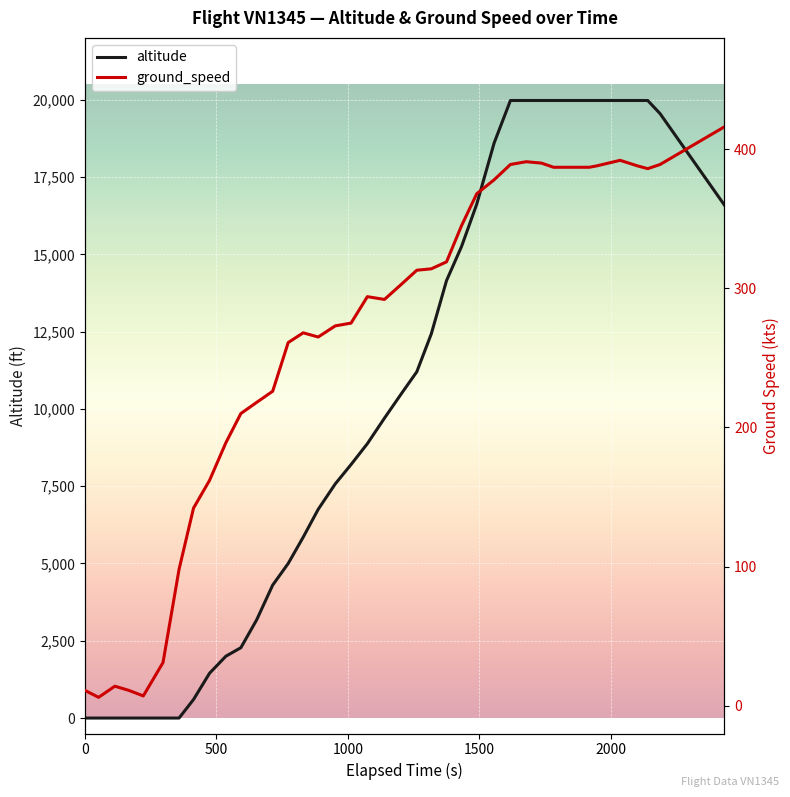

After their last crossing, which series has the higher values: ground_speed or altitude?

altitude